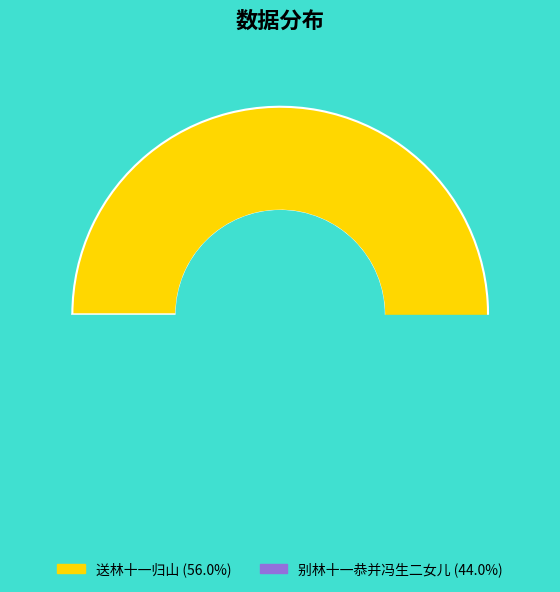

To the nearest percent, what percentage of the pie is 别林十一恭并冯生二女儿?

44%